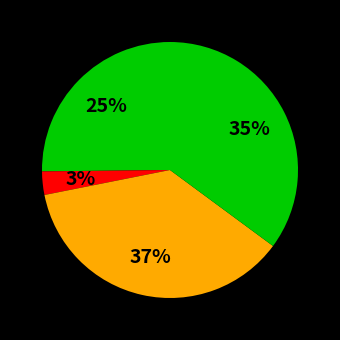

How many slices are in this pie chart?

4